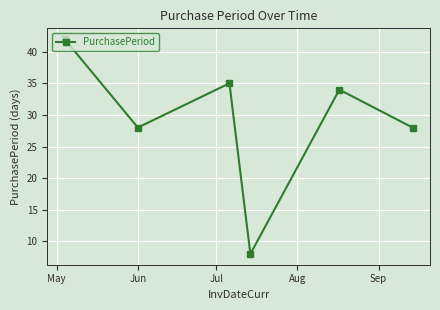

What is the minimum value shown in the chart?

8